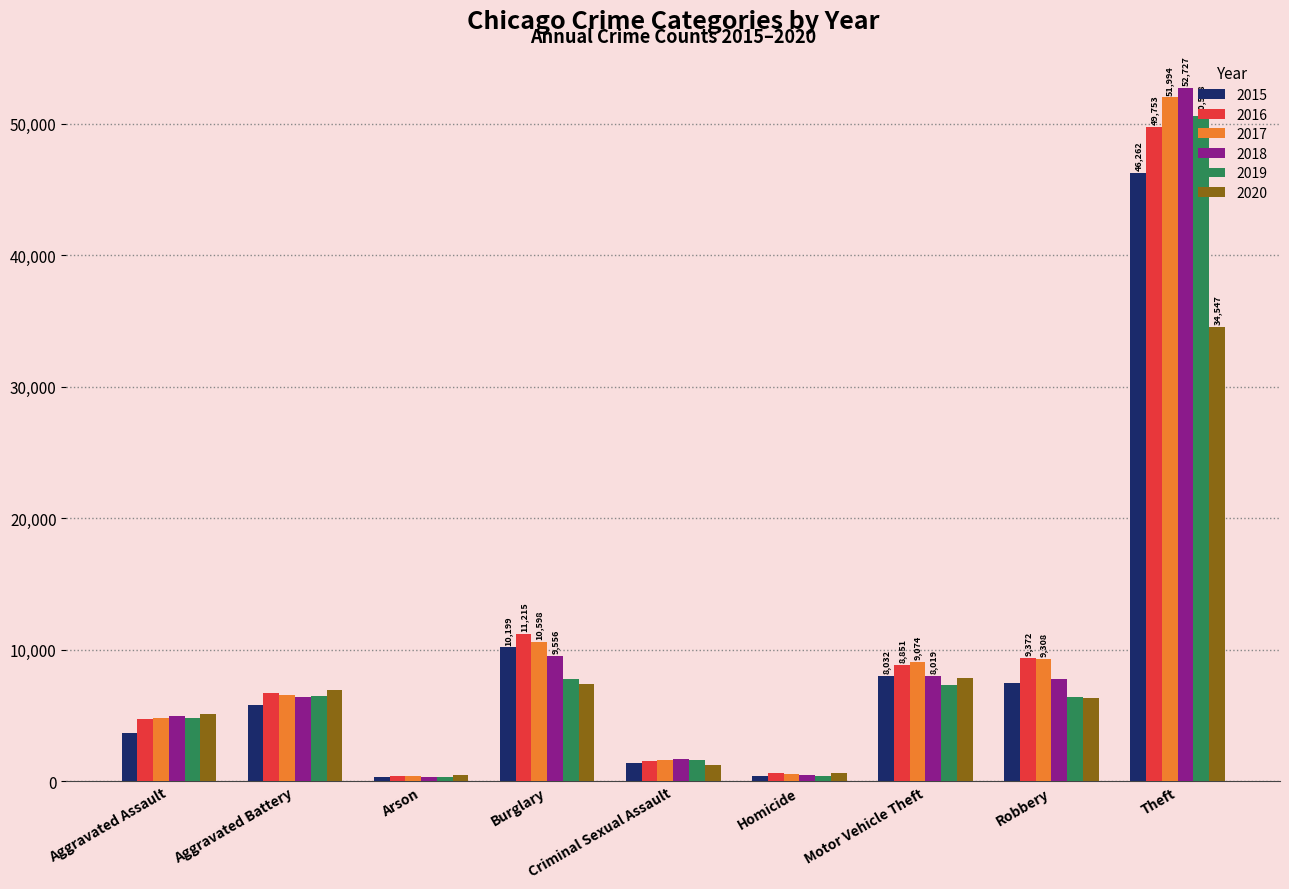

Is it true that 2017 equals 1652 at Criminal Sexual Assault?

True